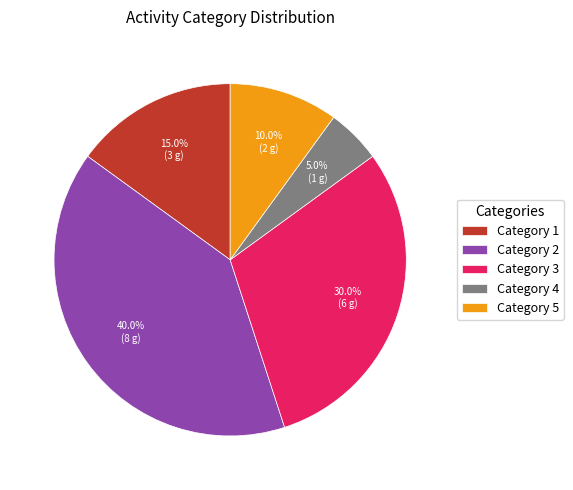

Rank the categories by value from lowest to highest.

Category 4, Category 5, Category 1, Category 3, Category 2